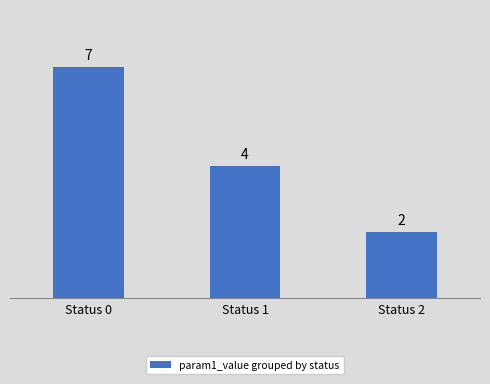

Are the bars grouped side by side (vs. stacked)?

No